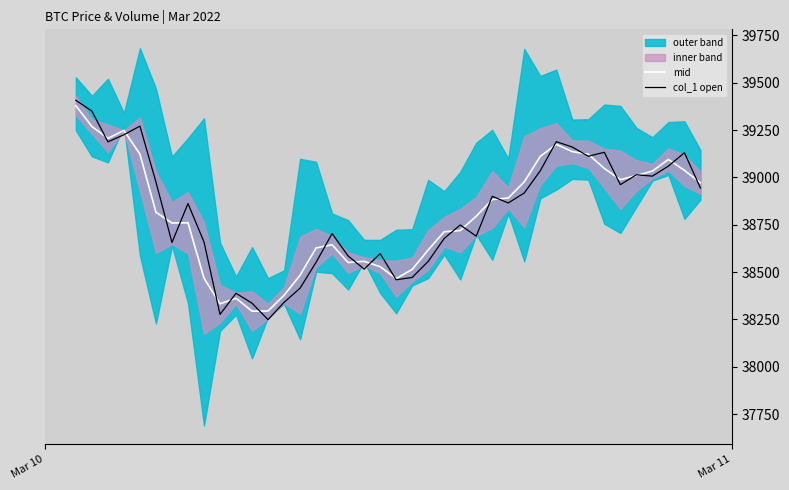

List the series in order of their overall mean, lowest first.

mid, col_1 open